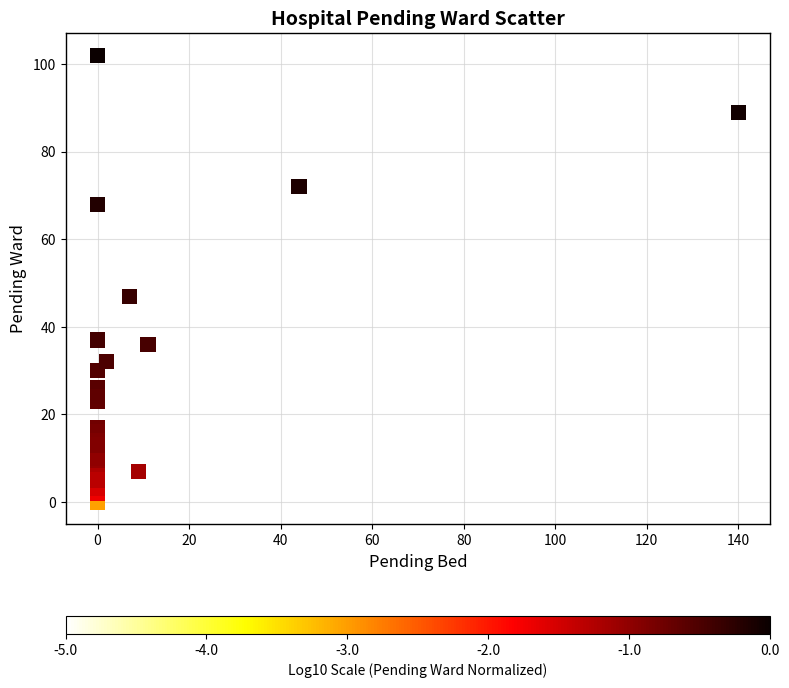

What Y value in the scatter plot is closest to 51?

47